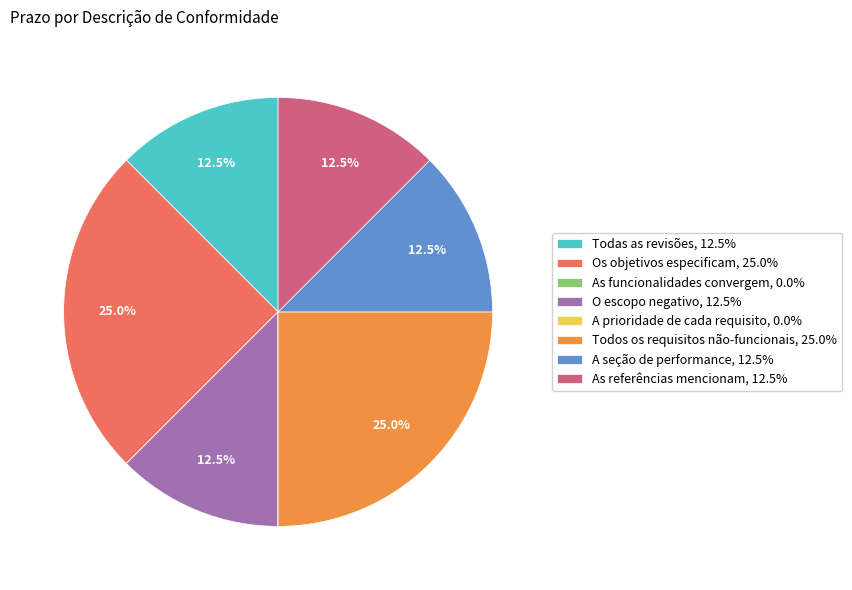

Does A seção de performance account for over 50% of the chart?

No